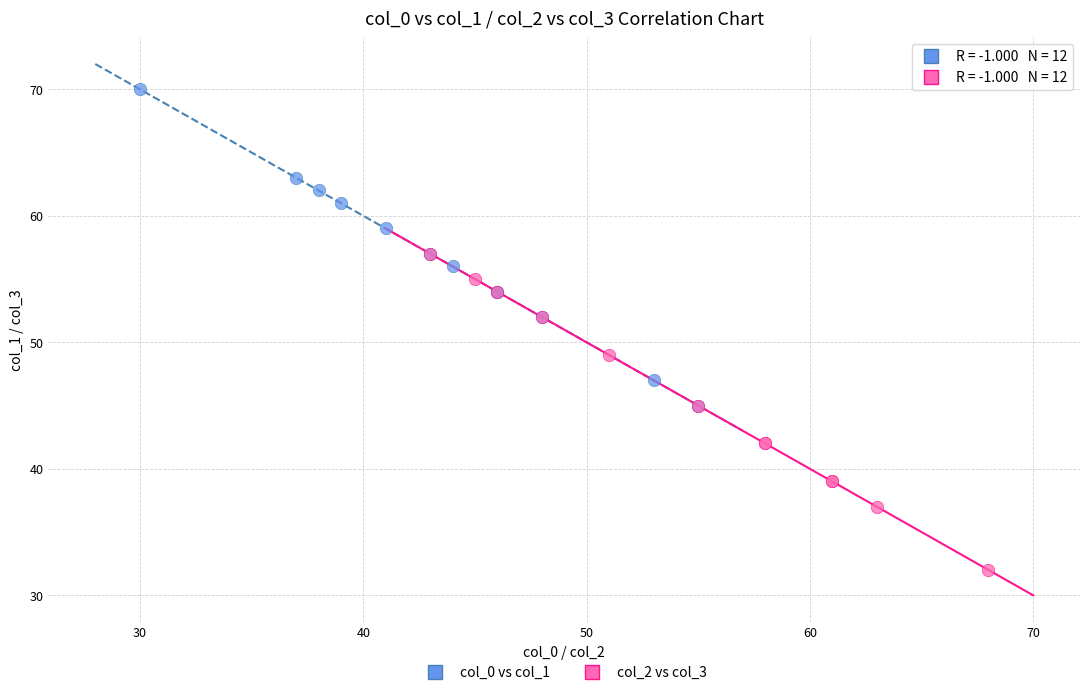

Which series contains the highest Y value?

col_0 vs col_1